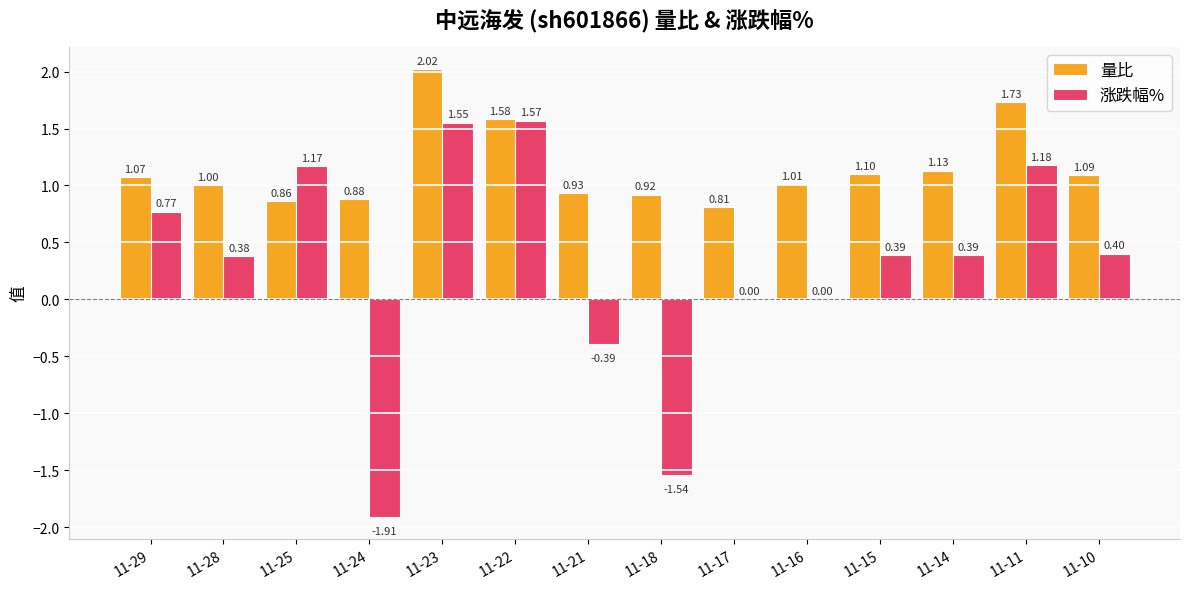

Between 11-28 and 11-15, which series saw the biggest shift?

量比